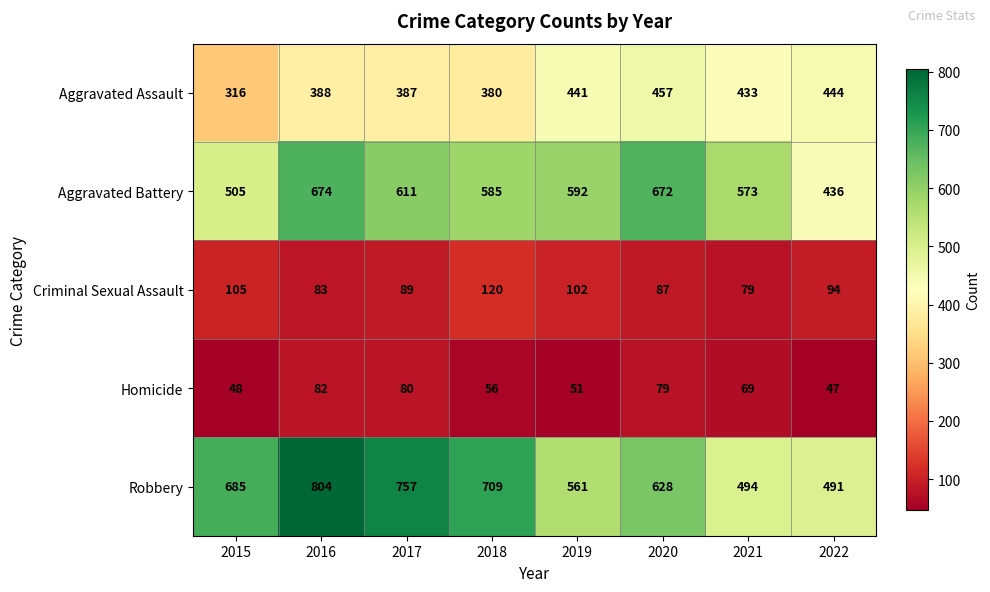

At which category does the chart reach its minimum across all series?

2022